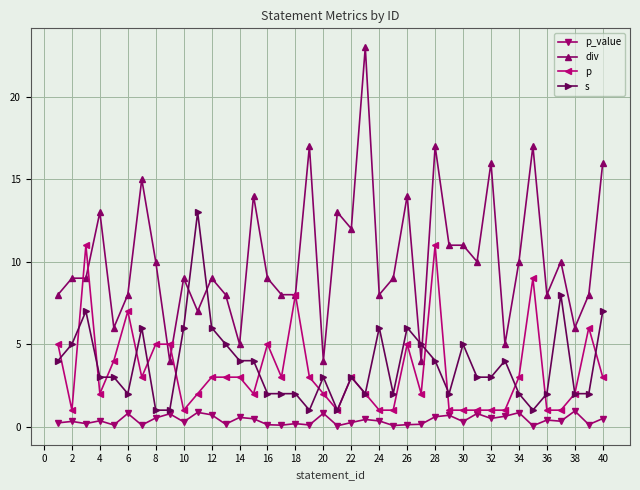

True or false: p_value and div intersect in this chart.

False